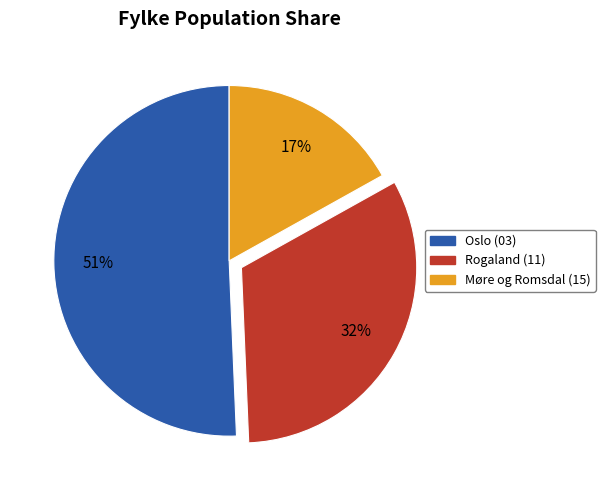

How many slices are in this pie chart?

3